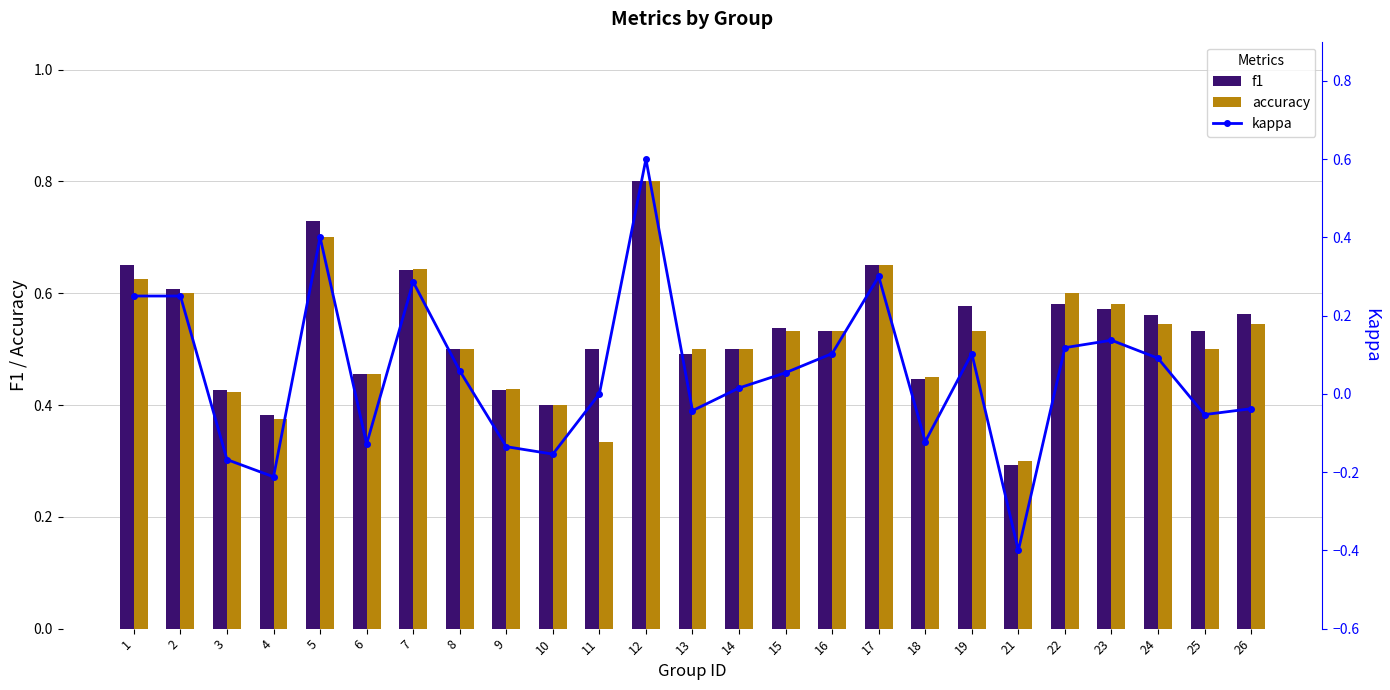

What are all the series names shown in the legend?

f1, accuracy, kappa